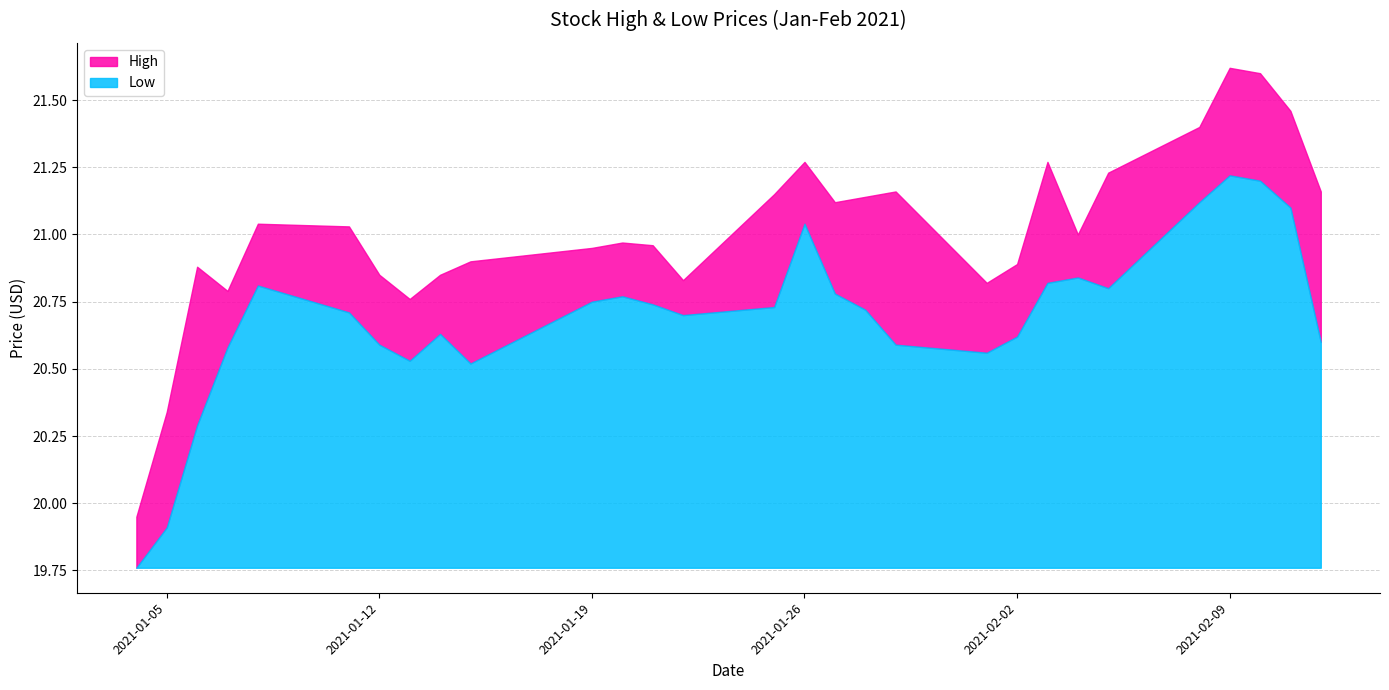

True or false: Low has a value of 4.9 at 2021-01-27.

False